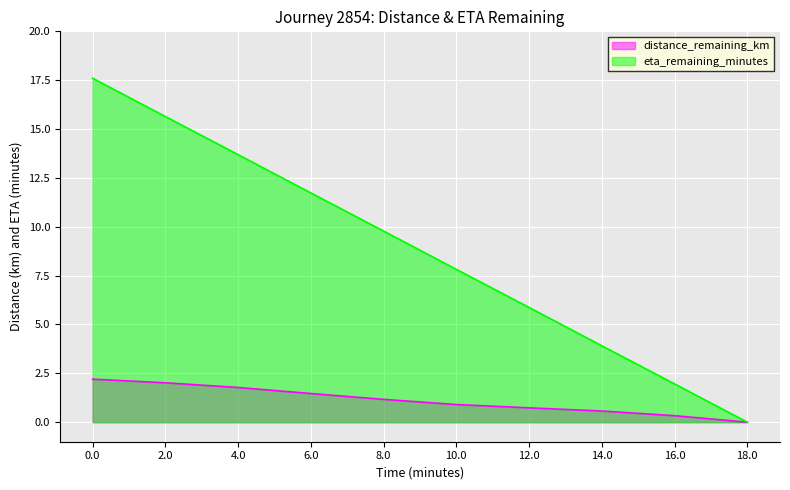

At 4.0, list the series in order from largest to smallest.

eta_remaining_minutes, distance_remaining_km